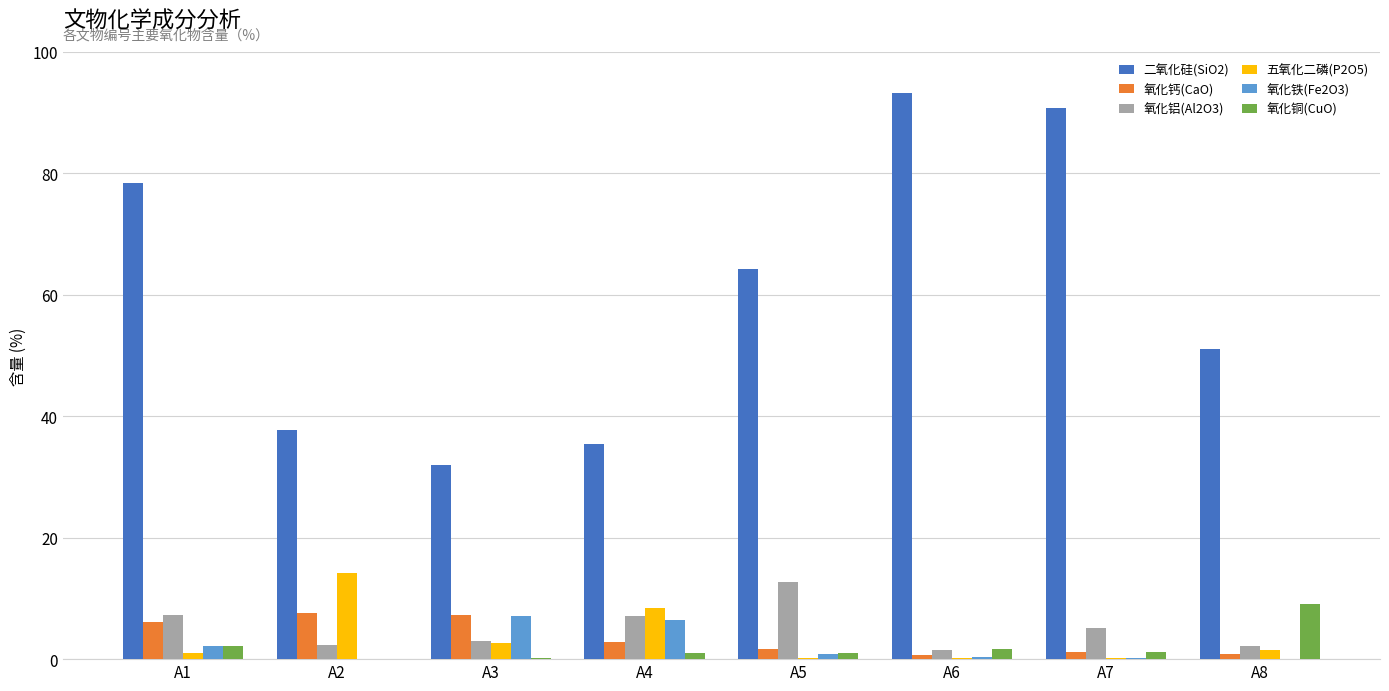

What is the average value of the 氧化铜(CuO) series?

2.0